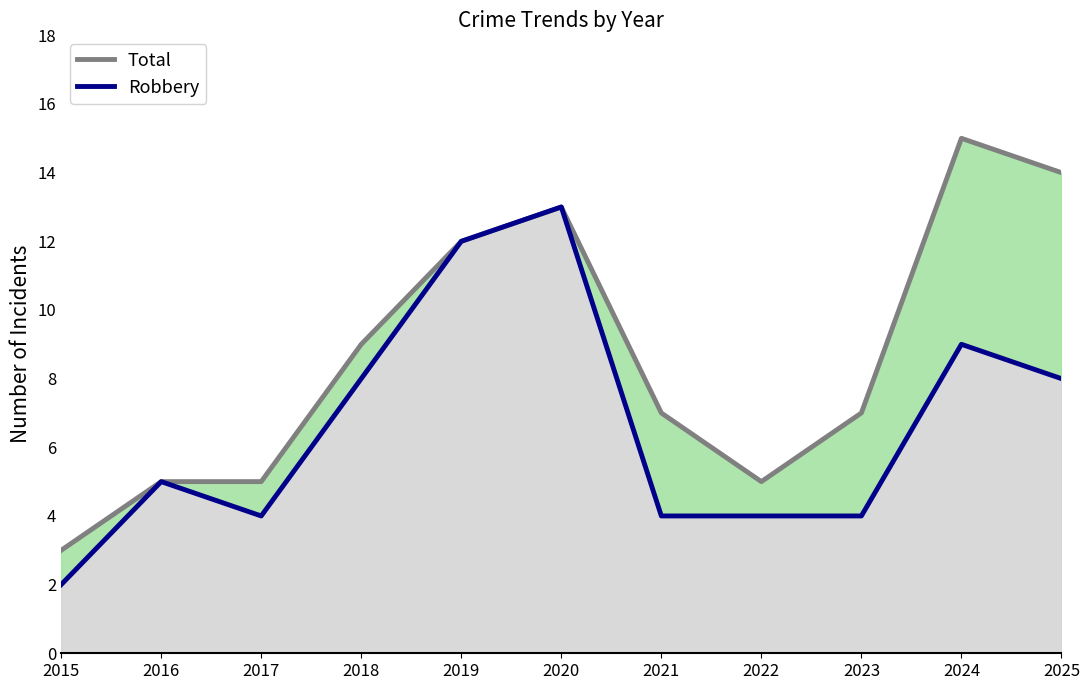

What is the lowest value of the Total series?

3